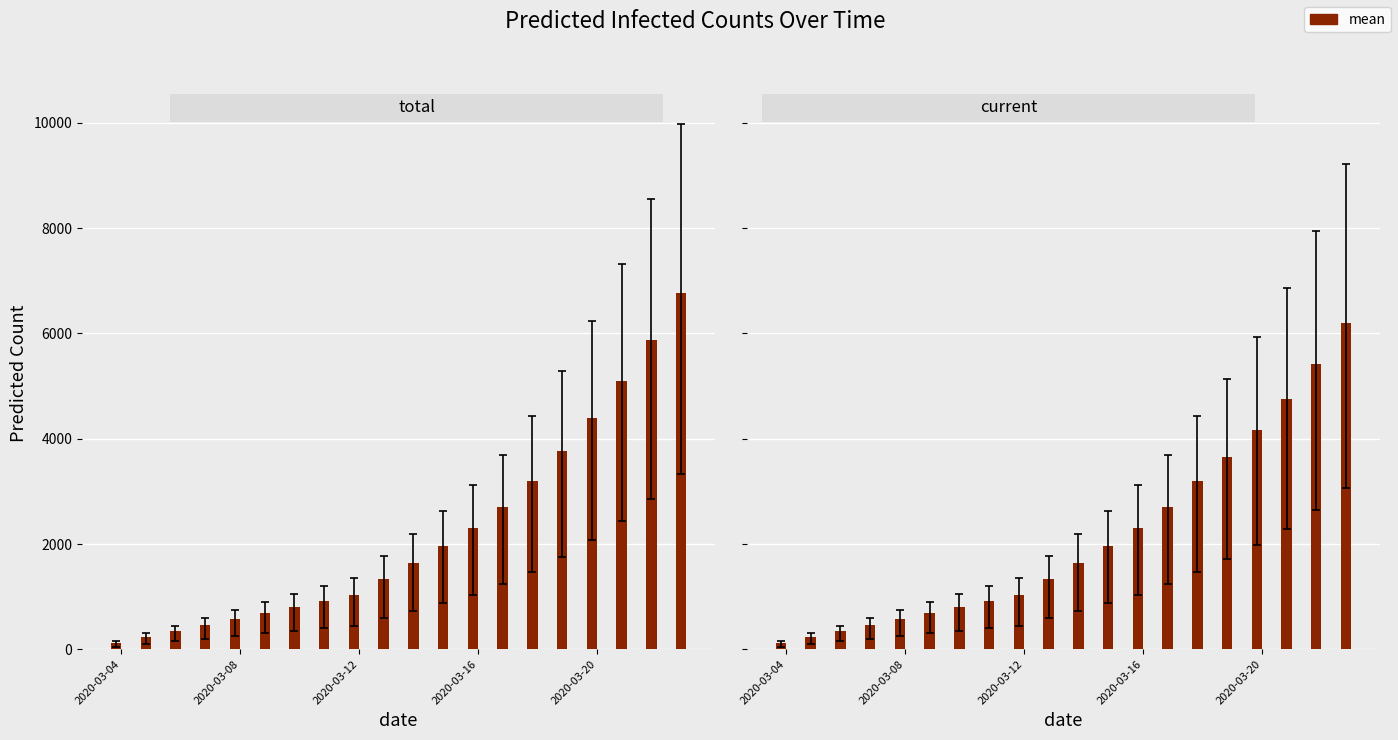

Count the number of categories in the chart.

20